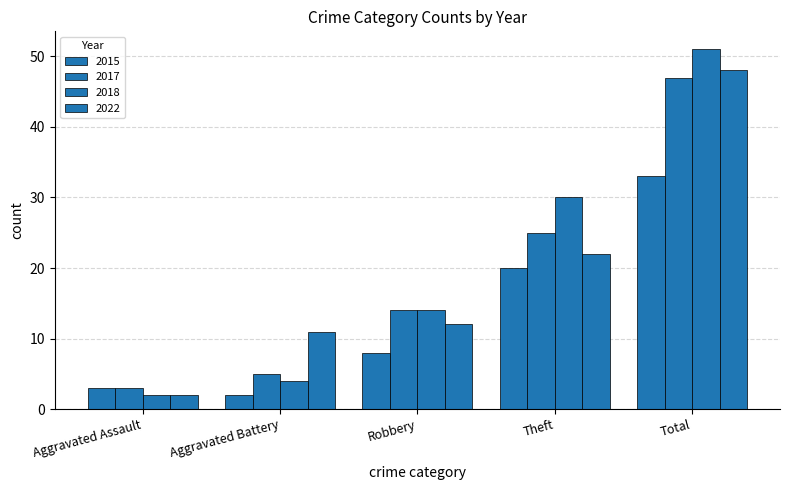

How many distinct data groups are displayed?

4